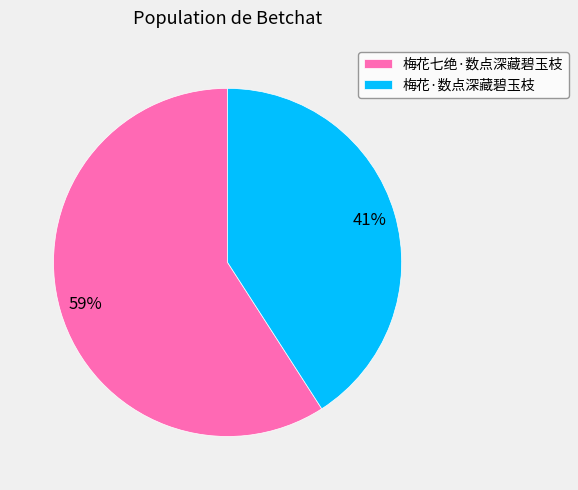

Count the number of slices in the pie.

2